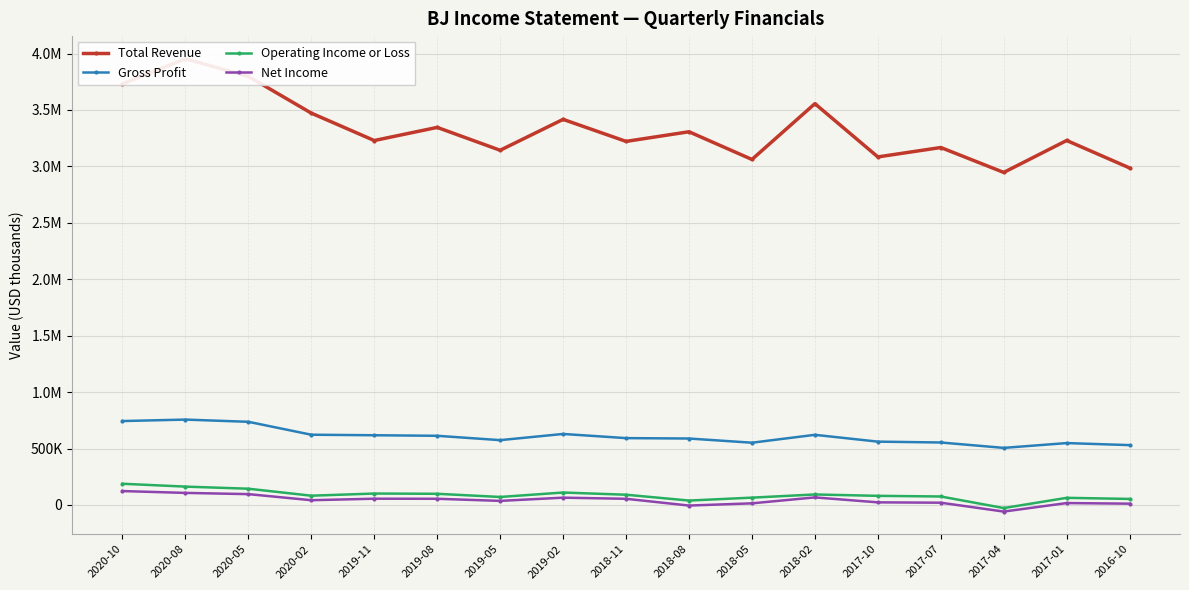

What are all the series names shown in the legend?

Total Revenue, Gross Profit, Operating Income or Loss, Net Income